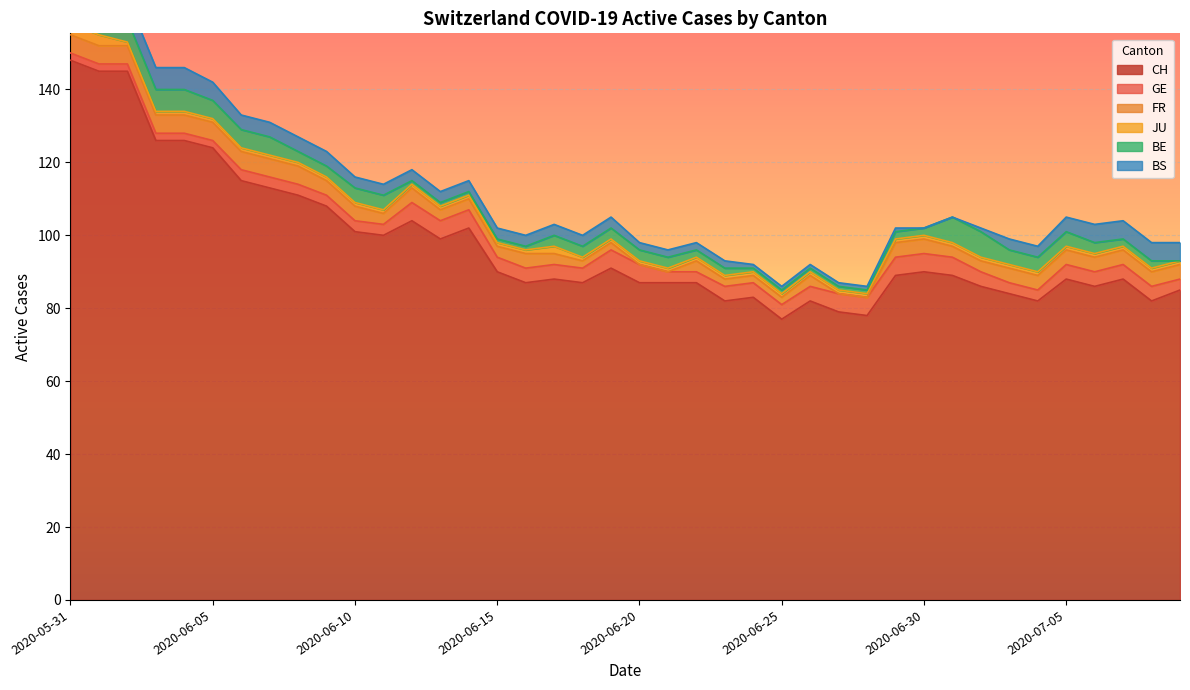

What is the label of the 36th point from the right?

2020-06-04